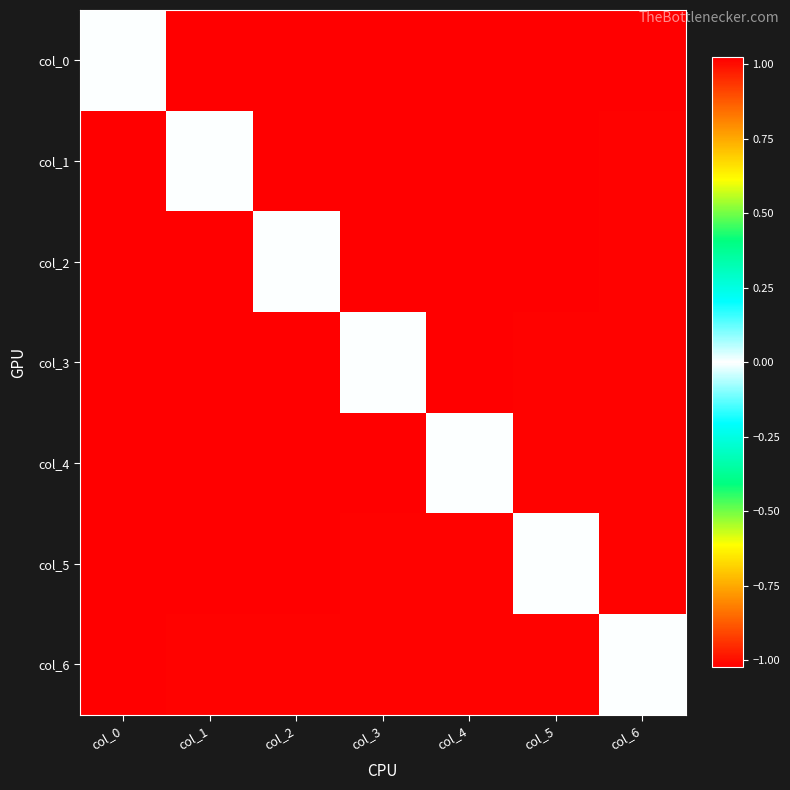

At which category does the chart reach its minimum across all series?

col_0